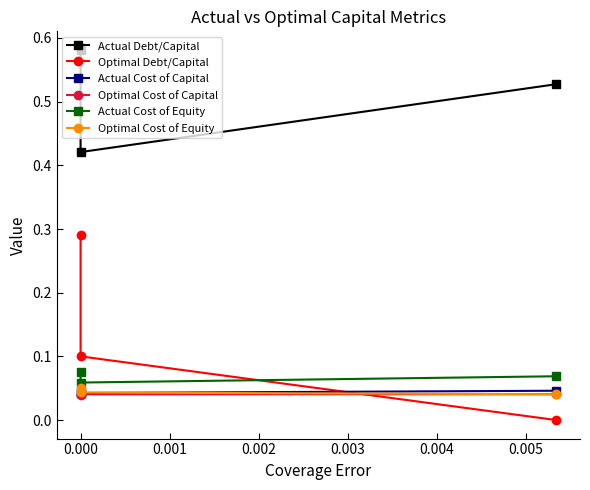

What are all the series names shown in the legend?

Actual Debt/Capital, Optimal Debt/Capital, Actual Cost of Capital, Optimal Cost of Capital, Actual Cost of Equity, Optimal Cost of Equity